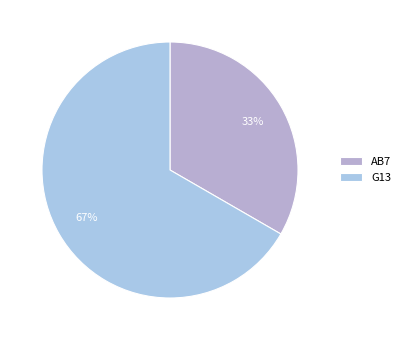

Which slice is the smallest?

AB7